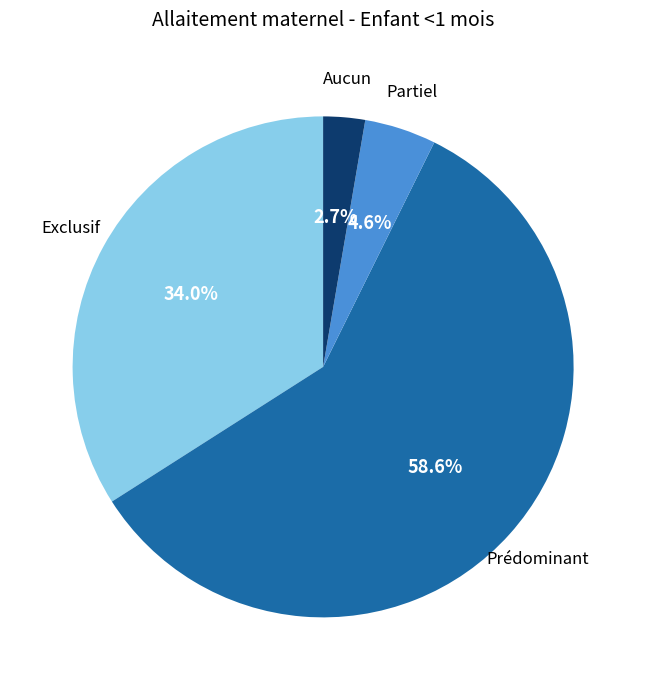

Do Partiel and Prédominant together represent more than half of the pie?

Yes